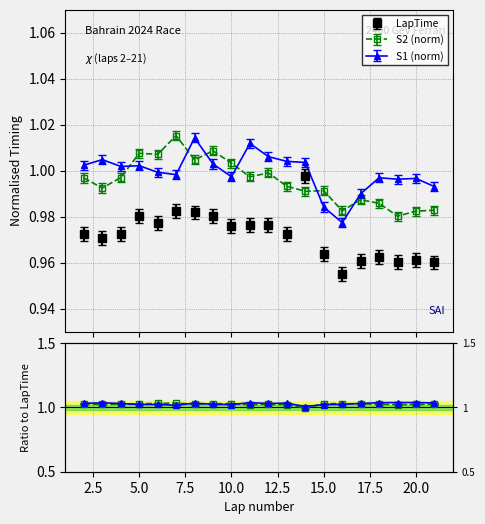

What is the sum of all S2 values?

19.9